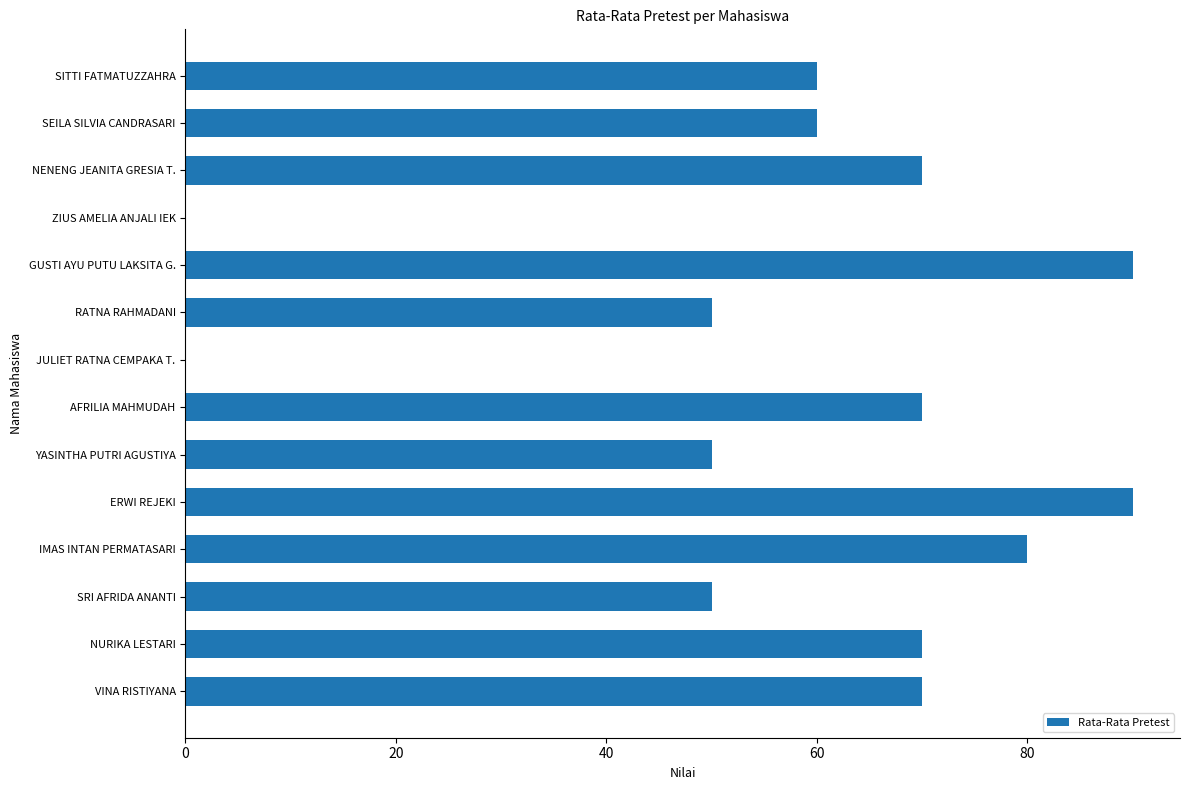

How many data points does each series have?

14